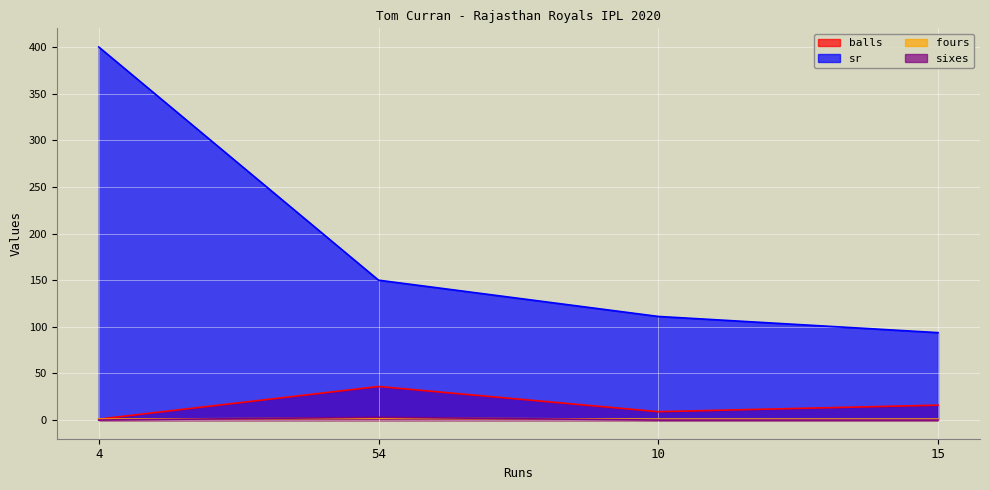

What is the highest value of the balls series?

36.0